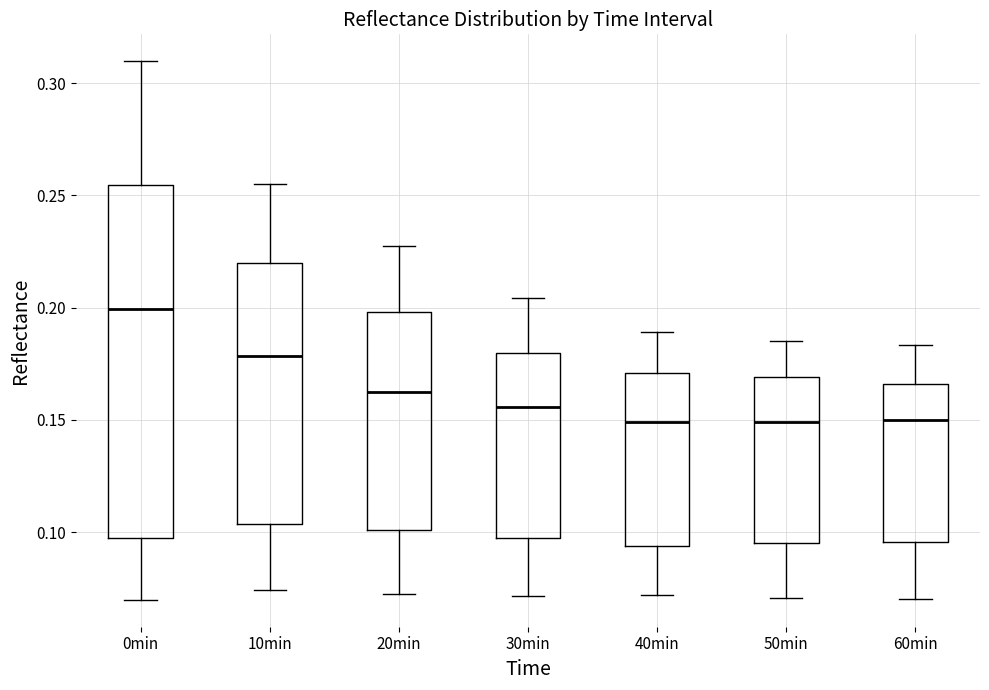

Reading left to right, transcribe this box plot: for each box, give where its median line is, the range the box spans, and where its two whiskers end, as read against the y-axis. The values are not printed on the chart, so give them approximately, as read against the axis.

0min: median 0.200, box 0.100 to 0.255, whiskers 0.070 to 0.310
10min: median 0.180, box 0.105 to 0.220, whiskers 0.075 to 0.255
20min: median 0.160, box 0.100 to 0.200, whiskers 0.075 to 0.225
30min: median 0.155, box 0.100 to 0.180, whiskers 0.070 to 0.205
40min: median 0.150, box 0.095 to 0.170, whiskers 0.070 to 0.190
50min: median 0.150, box 0.095 to 0.170, whiskers 0.070 to 0.185
60min: median 0.150, box 0.095 to 0.165, whiskers 0.070 to 0.185